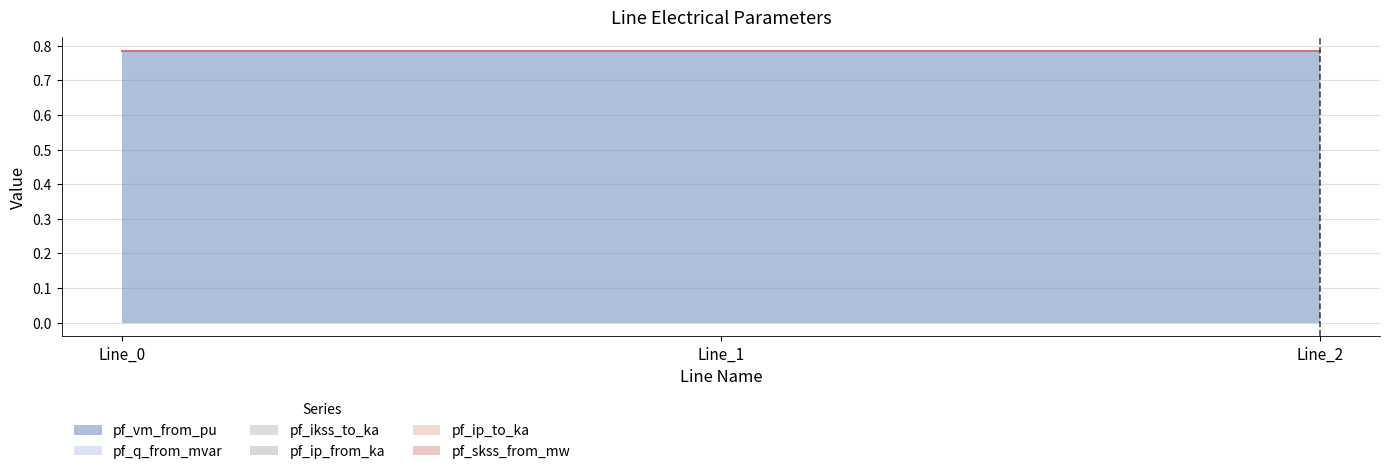

Reading right to left, extract all data points from this chart.

pf_vm_from_pu: 0.8	0.8	0.8
pf_q_from_mvar: 0.0	0.0	0.0
pf_ikss_to_ka: 0.0	0.0	0.0
pf_ip_from_ka: 0.0	0.0	0.0
pf_ip_to_ka: 0.0	0.0	0.0
pf_skss_from_mw: 0.0	0.0	0.0